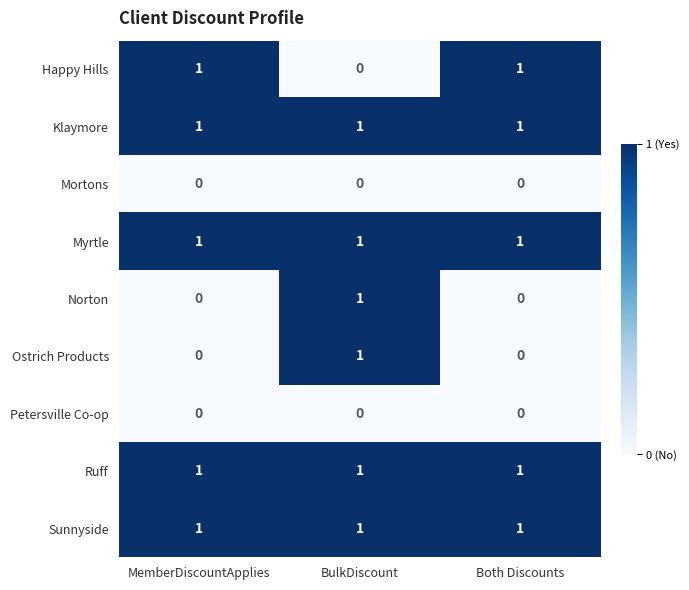

At which label does Ostrich Products reach its peak?

BulkDiscount